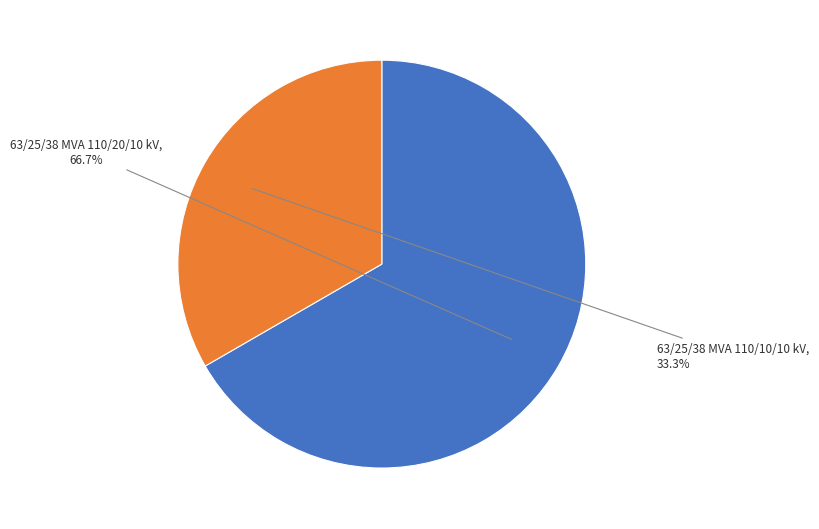

Is it true that 63/25/38 MVA 110/20/10 kV is 73% of the pie?

False